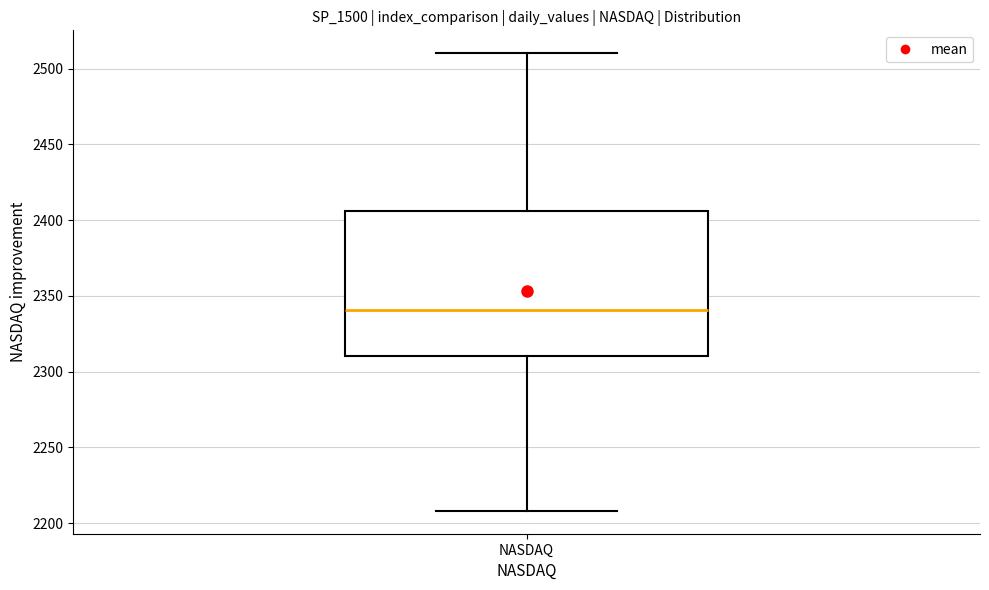

Read this box plot against the y-axis: the position of the median line, the range covered by the box, and the ends of both whiskers. The values are not printed on the chart, so give them approximately, as read against the axis.

median 2340, box 2310 to 2405, whiskers 2210 to 2510